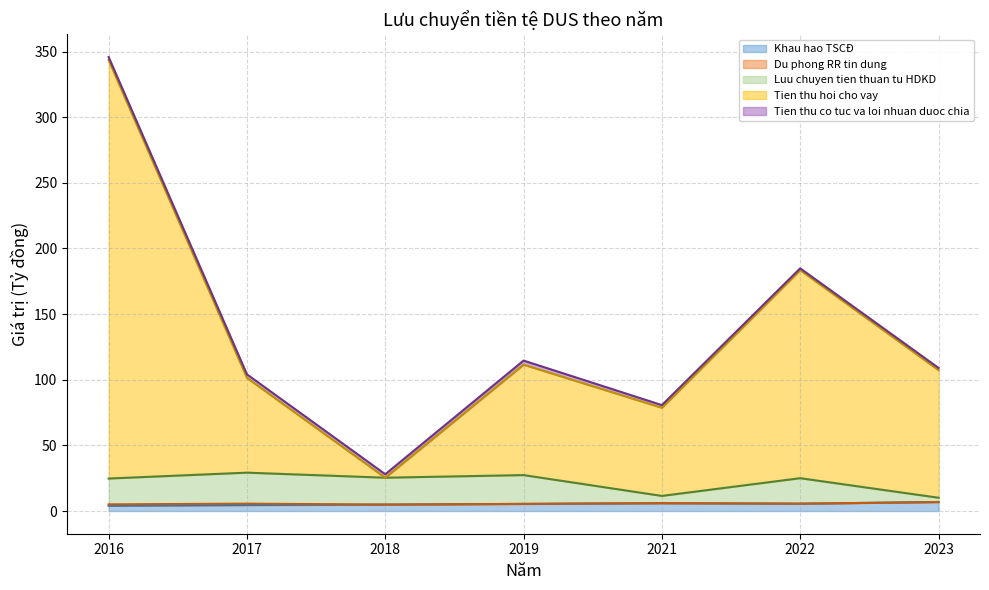

At which category is the sum across all series the highest?

2016